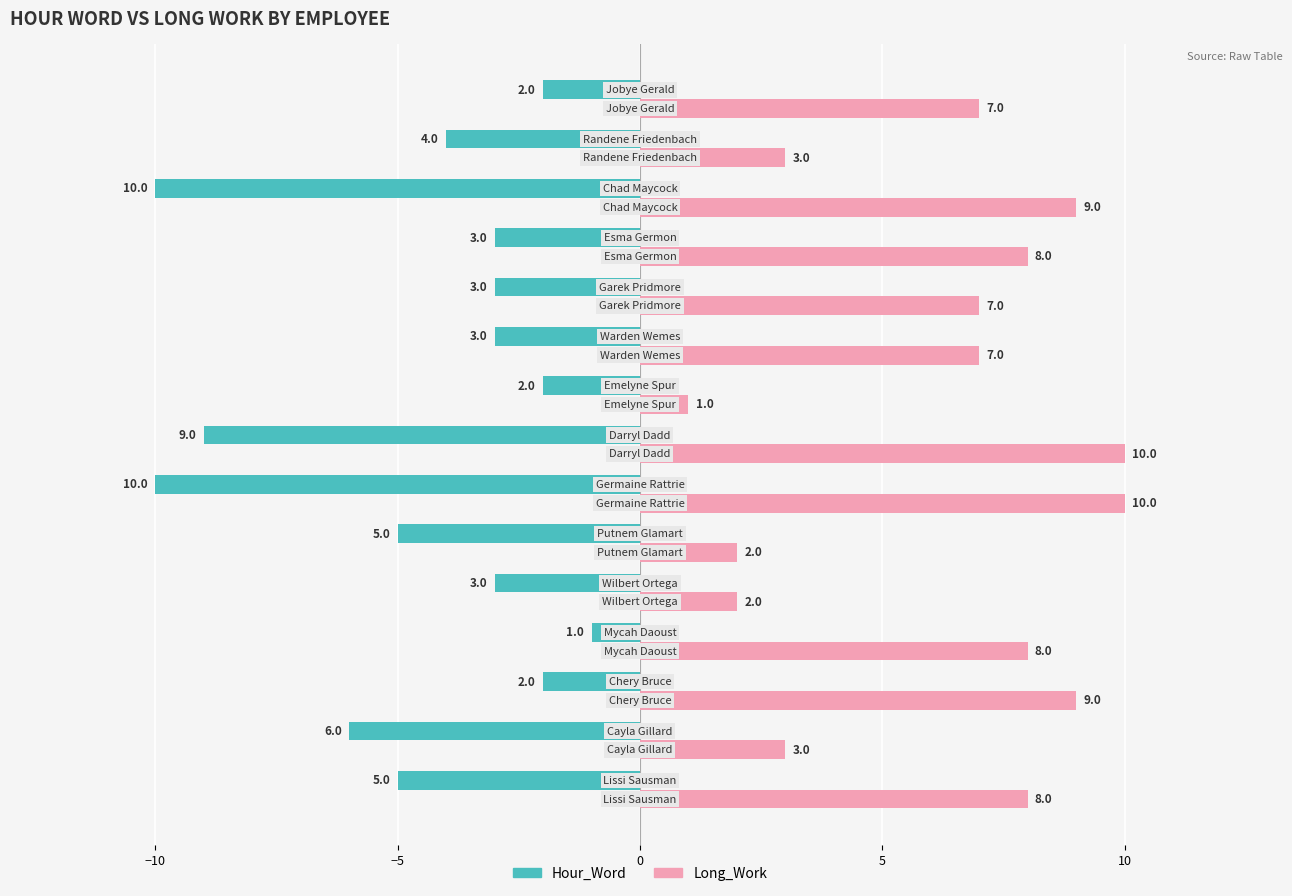

List the series in order of their overall mean, lowest first.

Hour_Word, Long_Work